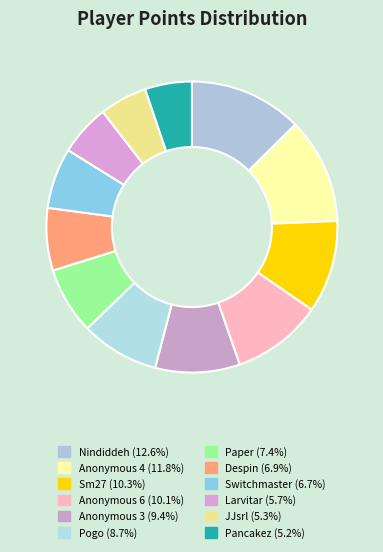

True or false: JJsrl accounts for 16% of the total.

False